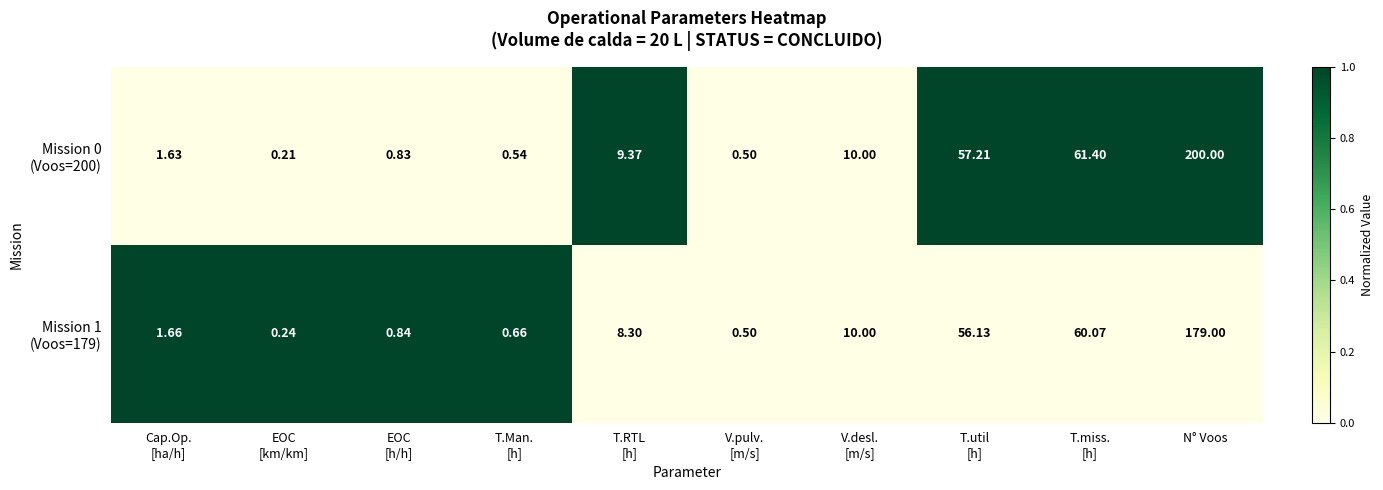

At which category is the sum across all series the highest?

N° Voos